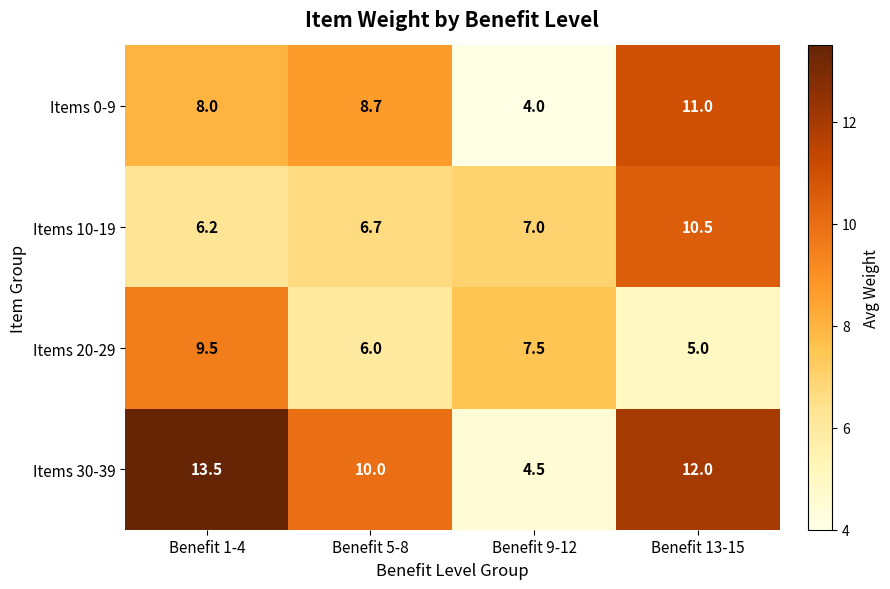

How many series are shown in this chart?

4